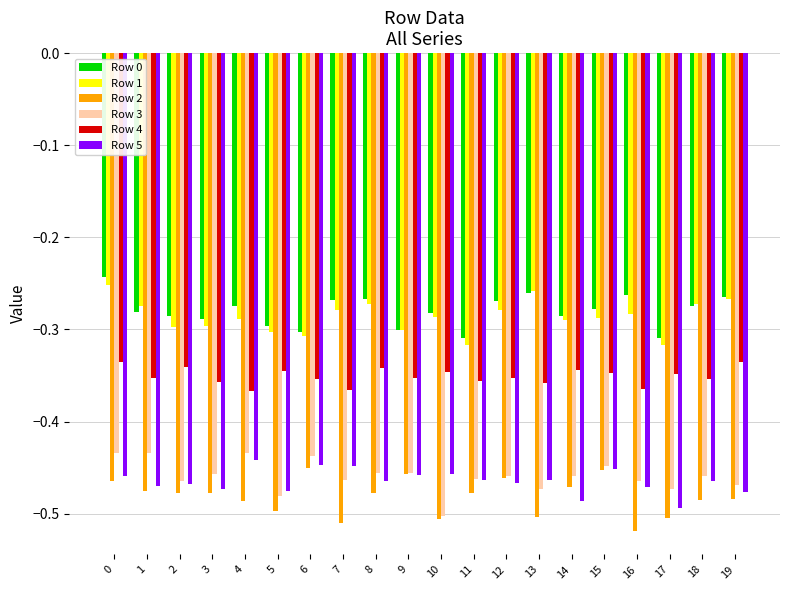

Rank the series at 16 from highest to lowest value.

Row 0, Row 1, Row 4, Row 3, Row 5, Row 2